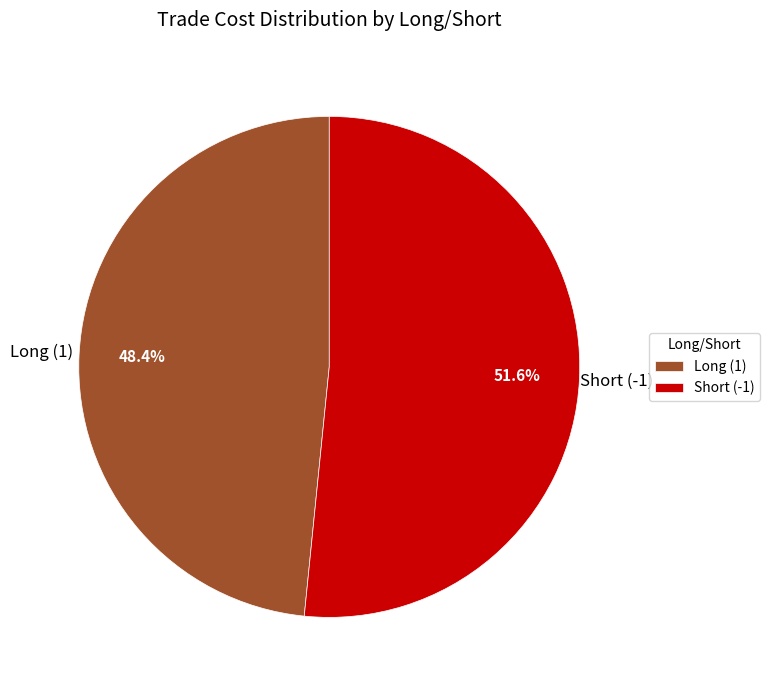

Which slice is the largest?

Short (-1)